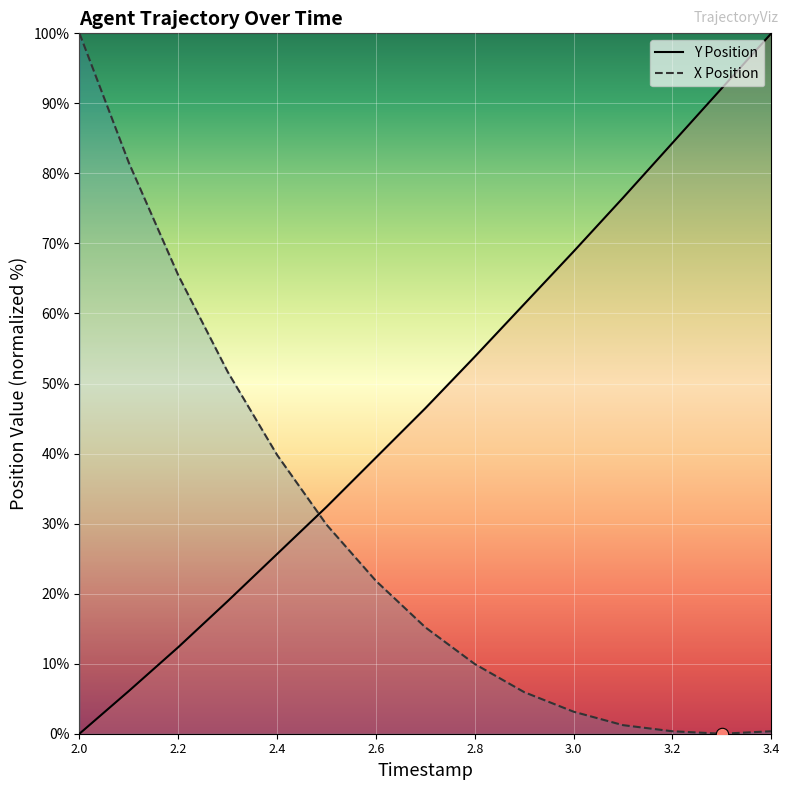

Which series has the largest total across all categories?

Y Position